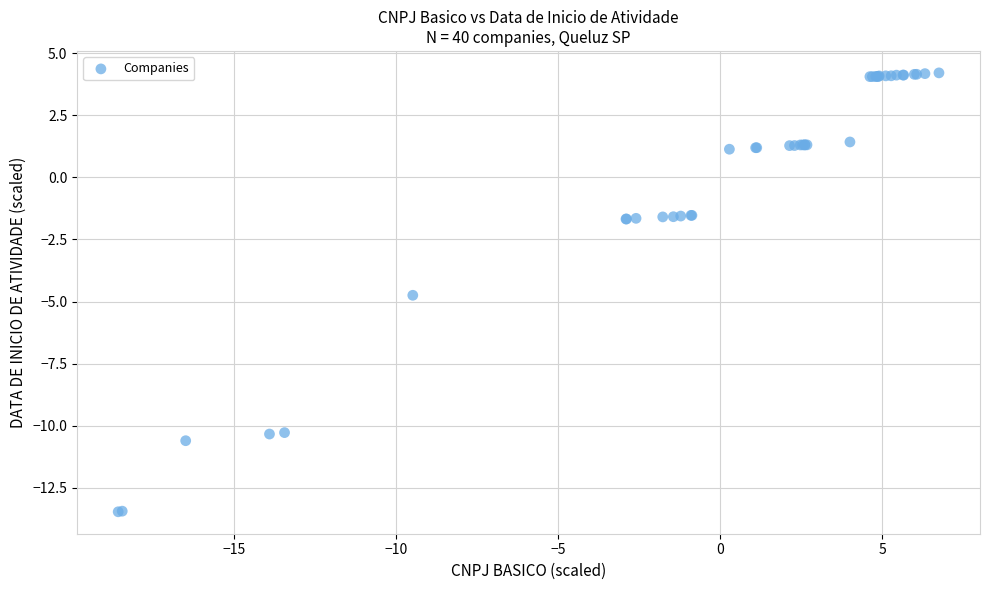

What Y value in the scatter plot is closest to -4?

-4.7